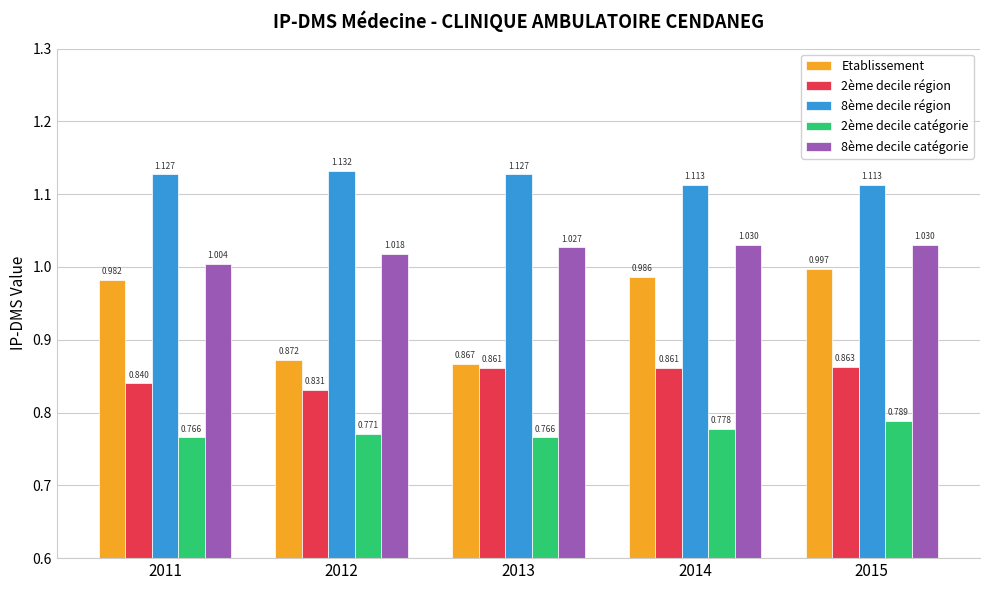

Rank the series by their average value, from highest to lowest.

8ème decile région, 8ème decile catégorie, Etablissement, 2ème decile région, 2ème decile catégorie